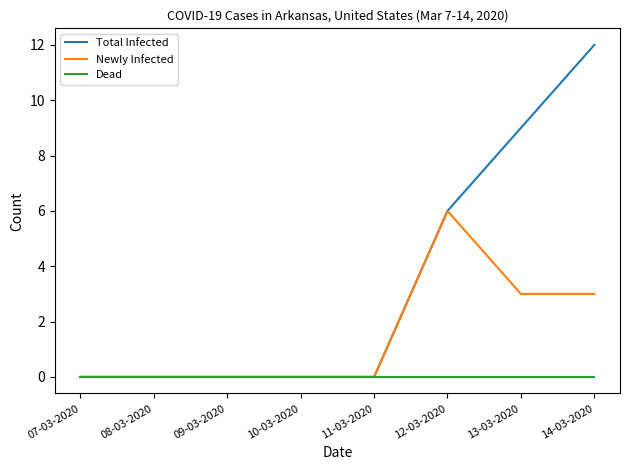

What is the maximum value shown in the chart?

12